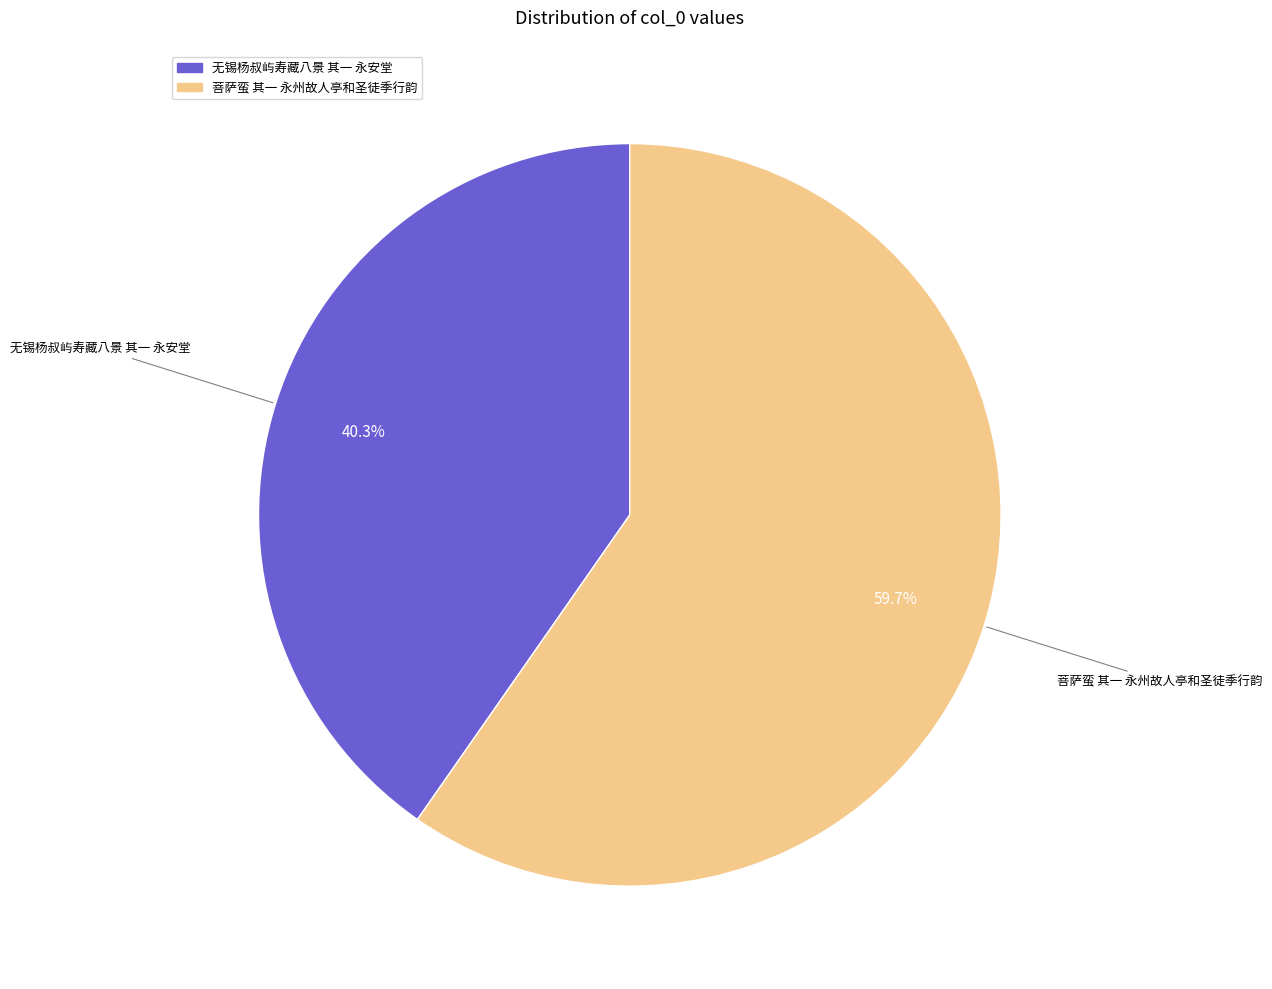

To the nearest percent, what percentage of the pie is 菩萨蛮 其一 永州故人亭和圣徒季行韵?

60%